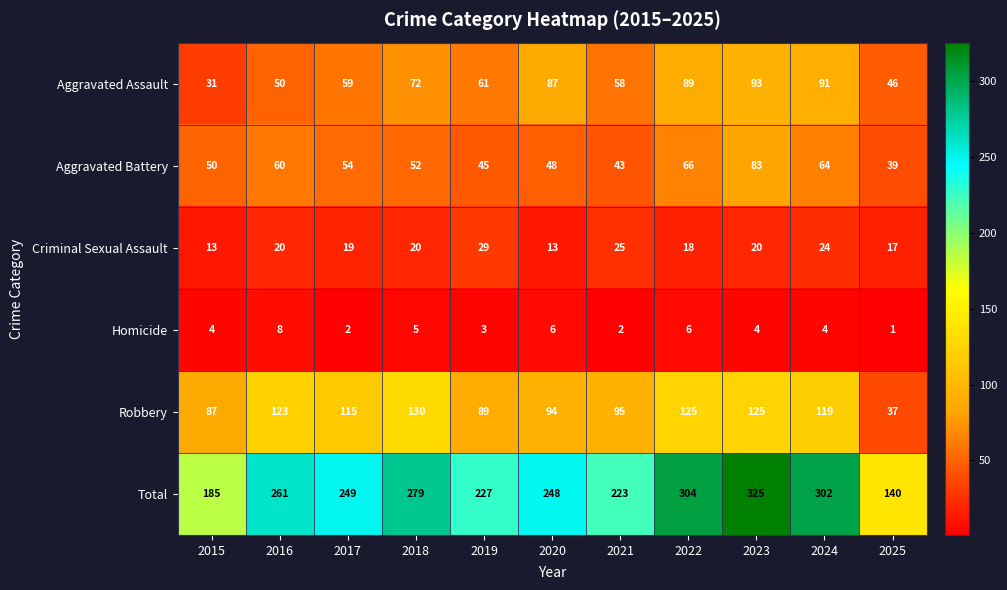

Rank the series at 2020 from lowest to highest value.

Homicide, Criminal Sexual Assault, Aggravated Battery, Aggravated Assault, Robbery, Total